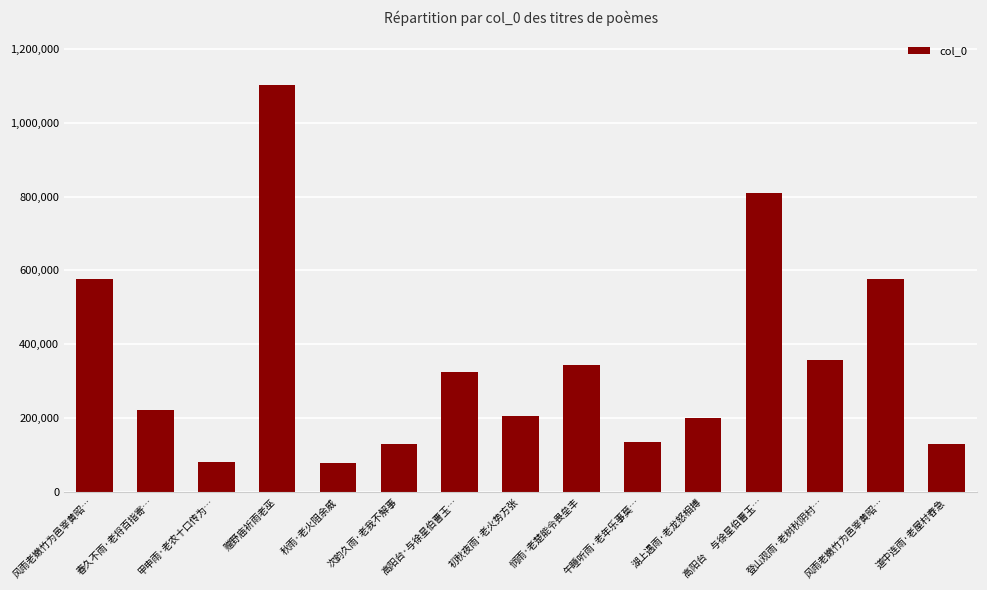

Does the chart contain stacked bars?

No